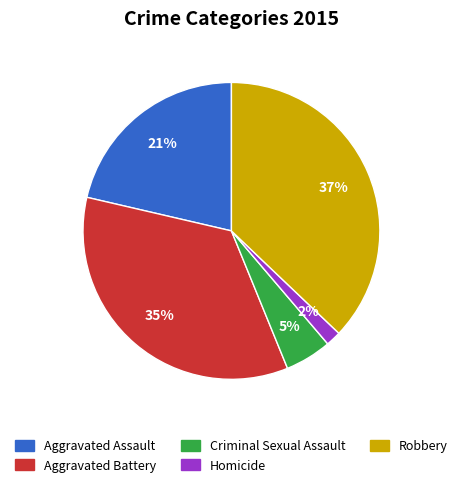

True or false: Aggravated Battery accounts for 48% of the total.

False